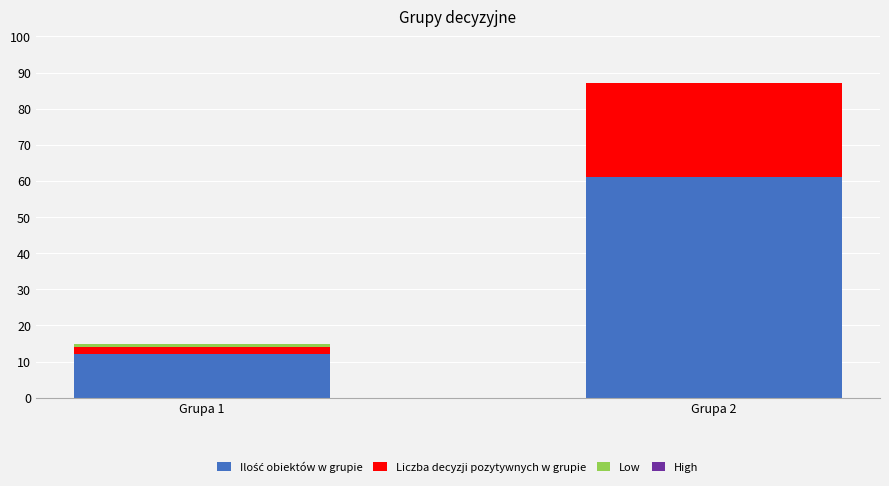

Are the bars horizontal?

No